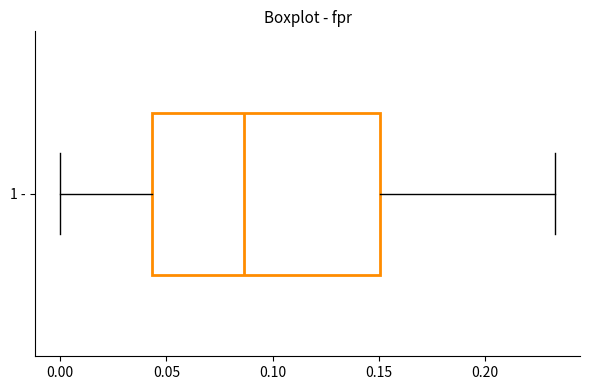

Read this box plot against the x-axis: the position of the median line, the range covered by the box, and the ends of both whiskers. The values are not printed on the chart, so give them approximately, as read against the axis.

median 0.085, box 0.045 to 0.150, whiskers 0.000 to 0.235